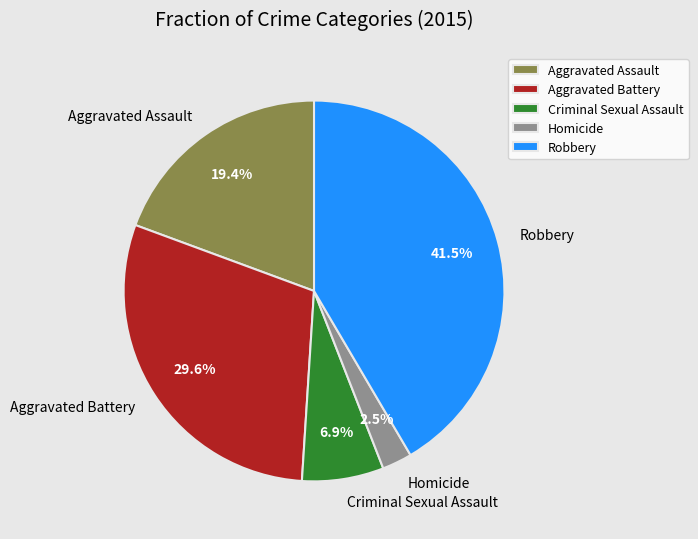

Between Criminal Sexual Assault and Robbery, which is larger?

Robbery